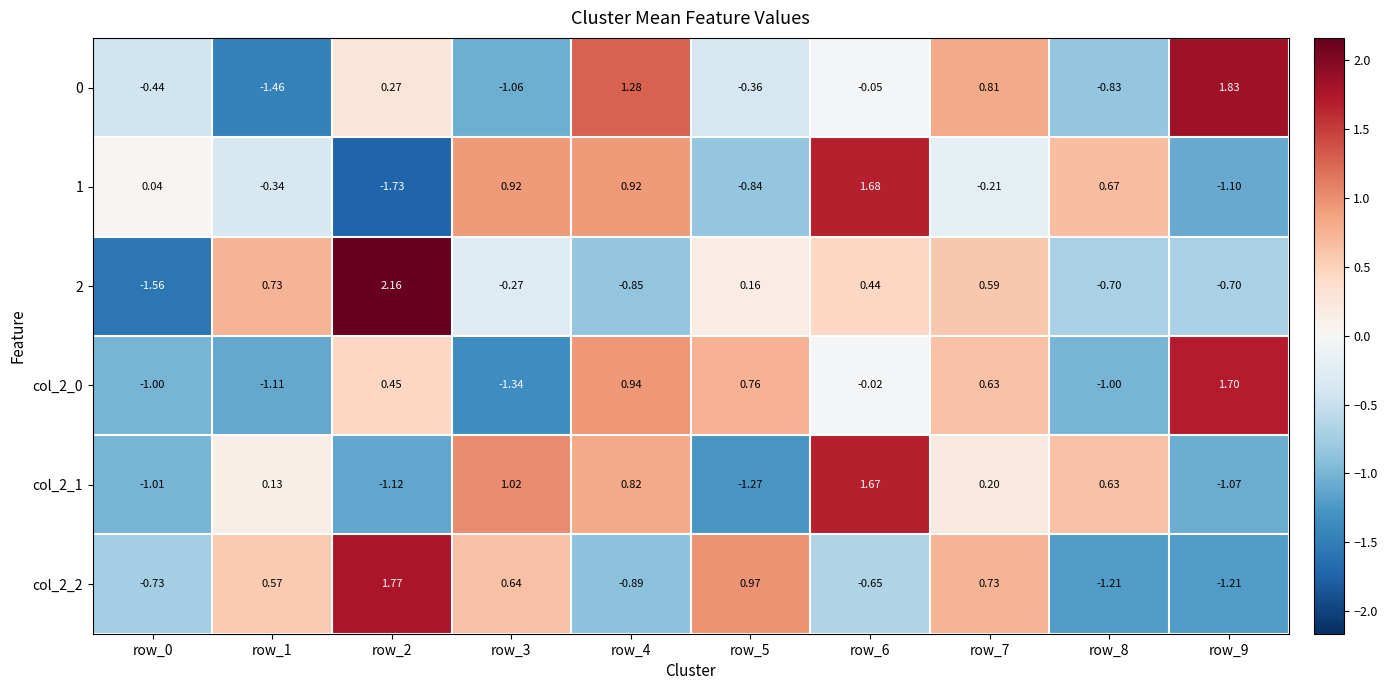

Is the value of col_2_0 at row_1 greater than the value of col_2_2 at row_7?

No